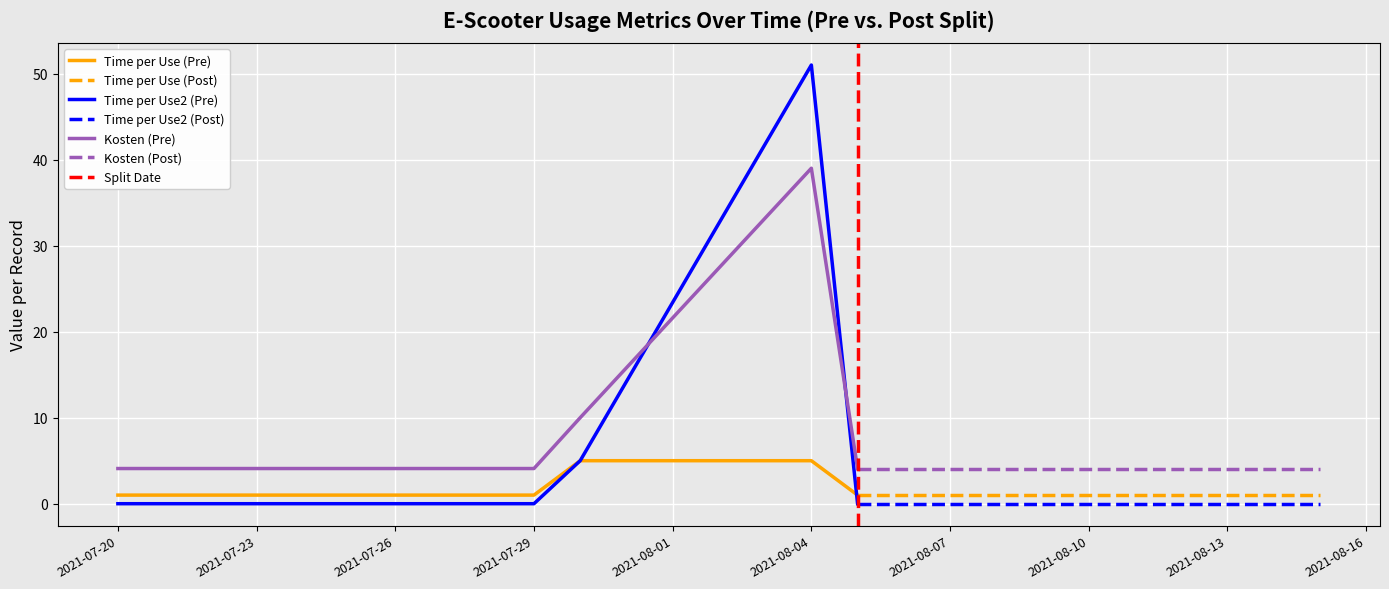

Is the value of Uses per Day2 at 2021-08-04 greater than the value of Time per Use2 at 2021-08-05?

Yes